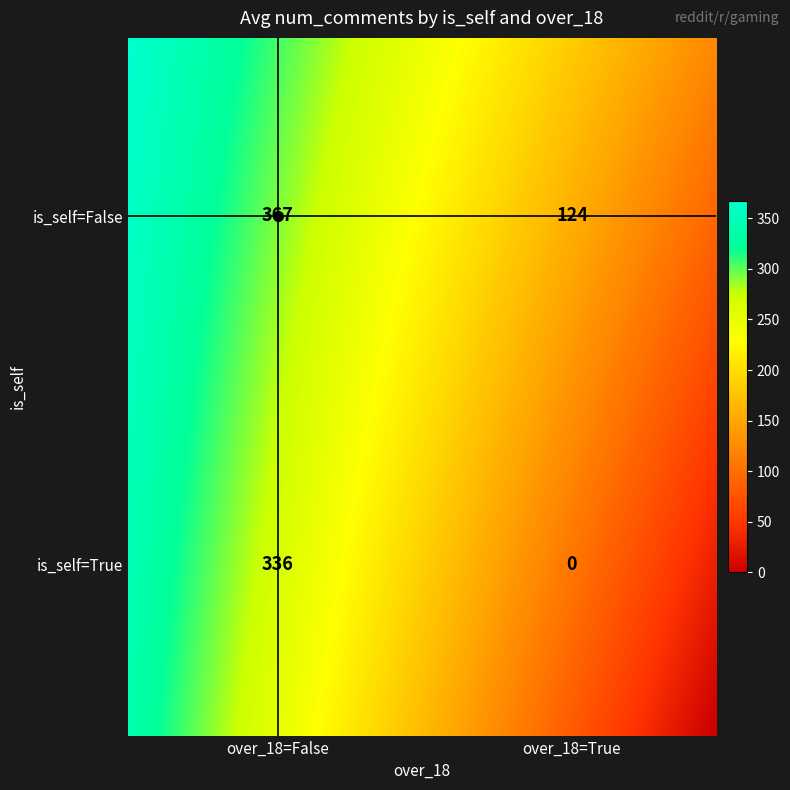

What is the difference between the second highest and minimum values?

336